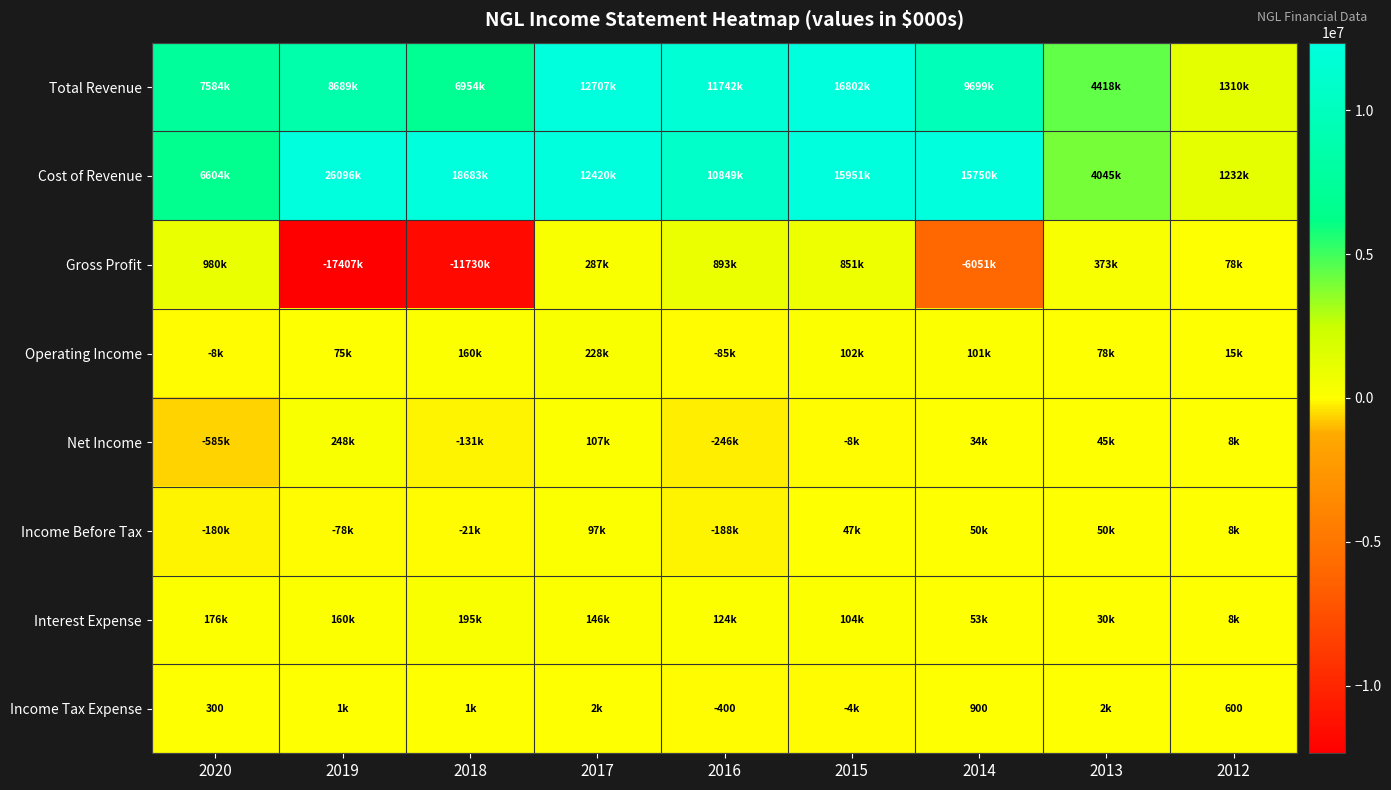

Which has a higher value, 2014 or 2017?

2017